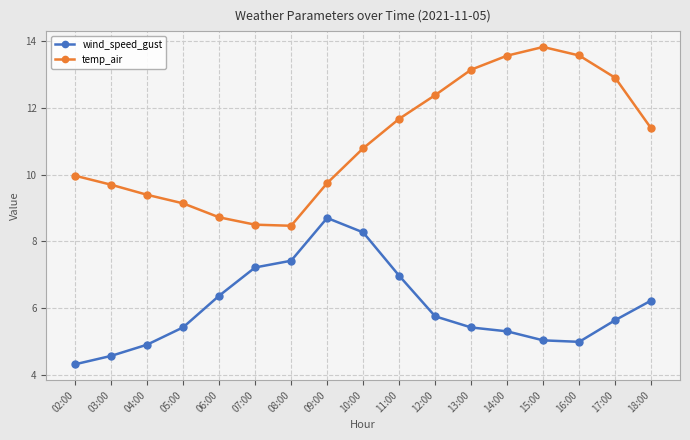

Count the number of categories in the chart.

17